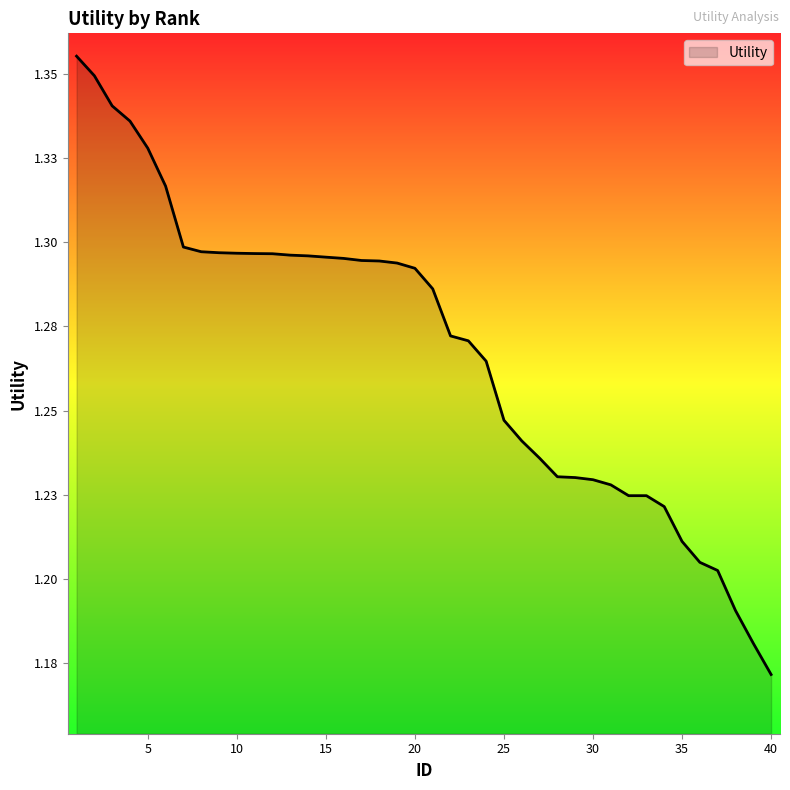

At which category does the chart reach its minimum across all series?

40